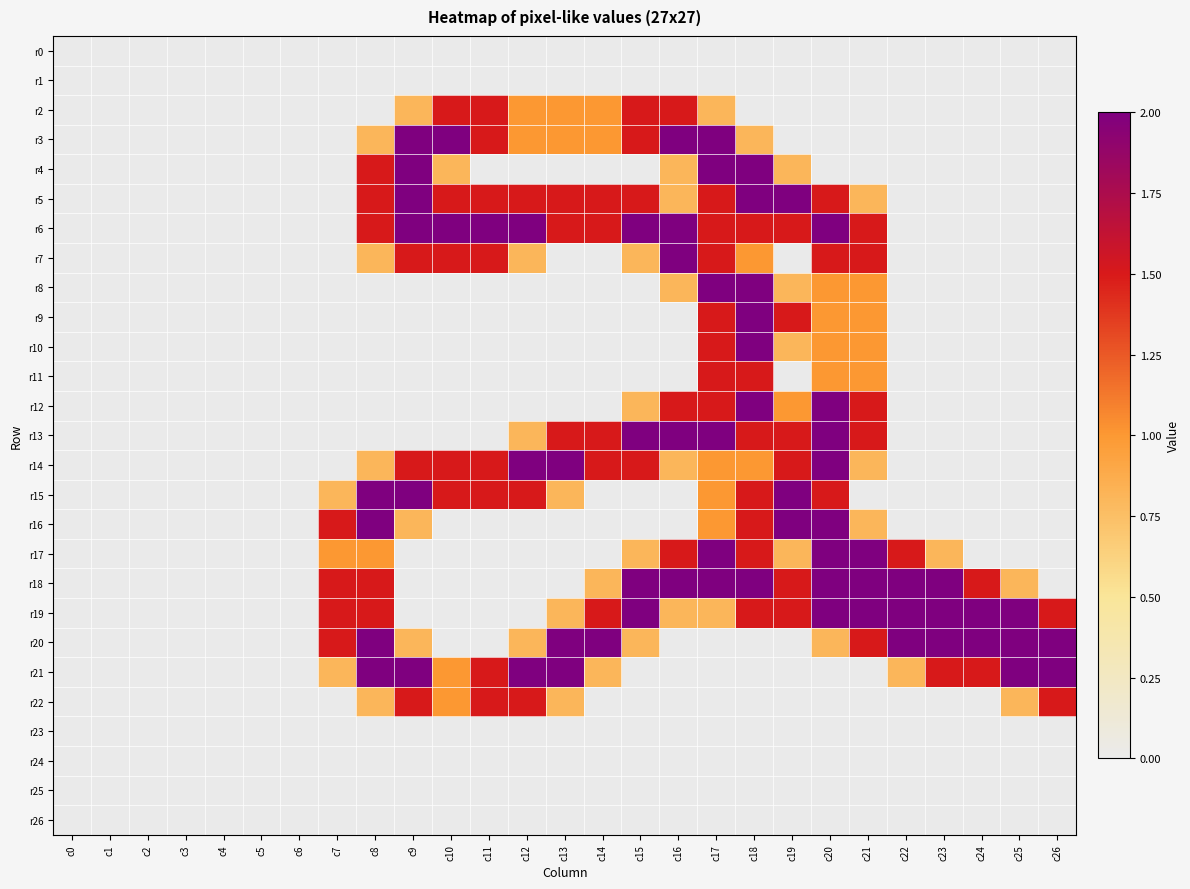

Reading left to right, extract all data points from this chart.

r0: c0=0.0	c1=0.0	c2=0.0	c3=0.0	c4=0.0	c5=0.0	c6=0.0	c7=0.0	c8=0.0	c9=0.0	c10=0.0	c11=0.0	c12=0.0	c13=0.0	c14=0.0	c15=0.0	c16=0.0	c17=0.0	c18=0.0	c19=0.0	c20=0.0	c21=0.0	c22=0.0	c23=0.0	c24=0.0	c25=0.0	c26=0.0
r1: c0=0.0	c1=0.0	c2=0.0	c3=0.0	c4=0.0	c5=0.0	c6=0.0	c7=0.0	c8=0.0	c9=0.0	c10=0.0	c11=0.0	c12=0.0	c13=0.0	c14=0.0	c15=0.0	c16=0.0	c17=0.0	c18=0.0	c19=0.0	c20=0.0	c21=0.0	c22=0.0	c23=0.0	c24=0.0	c25=0.0	c26=0.0
r2: c0=0.0	c1=0.0	c2=0.0	c3=0.0	c4=0.0	c5=0.0	c6=0.0	c7=0.0	c8=0.0	c9=0.8	c10=1.5	c11=1.5	c12=1.0	c13=1.0	c14=1.0	c15=1.5	c16=1.5	c17=0.8	c18=0.0	c19=0.0	c20=0.0	c21=0.0	c22=0.0	c23=0.0	c24=0.0	c25=0.0	c26=0.0
r3: c0=0.0	c1=0.0	c2=0.0	c3=0.0	c4=0.0	c5=0.0	c6=0.0	c7=0.0	c8=0.8	c9=2.0	c10=2.0	c11=1.5	c12=1.0	c13=1.0	c14=1.0	c15=1.5	c16=2.0	c17=2.0	c18=0.8	c19=0.0	c20=0.0	c21=0.0	c22=0.0	c23=0.0	c24=0.0	c25=0.0	c26=0.0
r4: c0=0.0	c1=0.0	c2=0.0	c3=0.0	c4=0.0	c5=0.0	c6=0.0	c7=0.0	c8=1.5	c9=2.0	c10=0.8	c11=0.0	c12=0.0	c13=0.0	c14=0.0	c15=0.0	c16=0.8	c17=2.0	c18=2.0	c19=0.8	c20=0.0	c21=0.0	c22=0.0	c23=0.0	c24=0.0	c25=0.0	c26=0.0
r5: c0=0.0	c1=0.0	c2=0.0	c3=0.0	c4=0.0	c5=0.0	c6=0.0	c7=0.0	c8=1.5	c9=2.0	c10=1.5	c11=1.5	c12=1.5	c13=1.5	c14=1.5	c15=1.5	c16=0.8	c17=1.5	c18=2.0	c19=2.0	c20=1.5	c21=0.8	c22=0.0	c23=0.0	c24=0.0	c25=0.0	c26=0.0
r6: c0=0.0	c1=0.0	c2=0.0	c3=0.0	c4=0.0	c5=0.0	c6=0.0	c7=0.0	c8=1.5	c9=2.0	c10=2.0	c11=2.0	c12=2.0	c13=1.5	c14=1.5	c15=2.0	c16=2.0	c17=1.5	c18=1.5	c19=1.5	c20=2.0	c21=1.5	c22=0.0	c23=0.0	c24=0.0	c25=0.0	c26=0.0
r7: c0=0.0	c1=0.0	c2=0.0	c3=0.0	c4=0.0	c5=0.0	c6=0.0	c7=0.0	c8=0.8	c9=1.5	c10=1.5	c11=1.5	c12=0.8	c13=0.0	c14=0.0	c15=0.8	c16=2.0	c17=1.5	c18=1.0	c19=0.0	c20=1.5	c21=1.5	c22=0.0	c23=0.0	c24=0.0	c25=0.0	c26=0.0
r8: c0=0.0	c1=0.0	c2=0.0	c3=0.0	c4=0.0	c5=0.0	c6=0.0	c7=0.0	c8=0.0	c9=0.0	c10=0.0	c11=0.0	c12=0.0	c13=0.0	c14=0.0	c15=0.0	c16=0.8	c17=2.0	c18=2.0	c19=0.8	c20=1.0	c21=1.0	c22=0.0	c23=0.0	c24=0.0	c25=0.0	c26=0.0
r9: c0=0.0	c1=0.0	c2=0.0	c3=0.0	c4=0.0	c5=0.0	c6=0.0	c7=0.0	c8=0.0	c9=0.0	c10=0.0	c11=0.0	c12=0.0	c13=0.0	c14=0.0	c15=0.0	c16=0.0	c17=1.5	c18=2.0	c19=1.5	c20=1.0	c21=1.0	c22=0.0	c23=0.0	c24=0.0	c25=0.0	c26=0.0
r10: c0=0.0	c1=0.0	c2=0.0	c3=0.0	c4=0.0	c5=0.0	c6=0.0	c7=0.0	c8=0.0	c9=0.0	c10=0.0	c11=0.0	c12=0.0	c13=0.0	c14=0.0	c15=0.0	c16=0.0	c17=1.5	c18=2.0	c19=0.8	c20=1.0	c21=1.0	c22=0.0	c23=0.0	c24=0.0	c25=0.0	c26=0.0
r11: c0=0.0	c1=0.0	c2=0.0	c3=0.0	c4=0.0	c5=0.0	c6=0.0	c7=0.0	c8=0.0	c9=0.0	c10=0.0	c11=0.0	c12=0.0	c13=0.0	c14=0.0	c15=0.0	c16=0.0	c17=1.5	c18=1.5	c19=0.0	c20=1.0	c21=1.0	c22=0.0	c23=0.0	c24=0.0	c25=0.0	c26=0.0
r12: c0=0.0	c1=0.0	c2=0.0	c3=0.0	c4=0.0	c5=0.0	c6=0.0	c7=0.0	c8=0.0	c9=0.0	c10=0.0	c11=0.0	c12=0.0	c13=0.0	c14=0.0	c15=0.8	c16=1.5	c17=1.5	c18=2.0	c19=1.0	c20=2.0	c21=1.5	c22=0.0	c23=0.0	c24=0.0	c25=0.0	c26=0.0
r13: c0=0.0	c1=0.0	c2=0.0	c3=0.0	c4=0.0	c5=0.0	c6=0.0	c7=0.0	c8=0.0	c9=0.0	c10=0.0	c11=0.0	c12=0.8	c13=1.5	c14=1.5	c15=2.0	c16=2.0	c17=2.0	c18=1.5	c19=1.5	c20=2.0	c21=1.5	c22=0.0	c23=0.0	c24=0.0	c25=0.0	c26=0.0
r14: c0=0.0	c1=0.0	c2=0.0	c3=0.0	c4=0.0	c5=0.0	c6=0.0	c7=0.0	c8=0.8	c9=1.5	c10=1.5	c11=1.5	c12=2.0	c13=2.0	c14=1.5	c15=1.5	c16=0.8	c17=1.0	c18=1.0	c19=1.5	c20=2.0	c21=0.8	c22=0.0	c23=0.0	c24=0.0	c25=0.0	c26=0.0
r15: c0=0.0	c1=0.0	c2=0.0	c3=0.0	c4=0.0	c5=0.0	c6=0.0	c7=0.8	c8=2.0	c9=2.0	c10=1.5	c11=1.5	c12=1.5	c13=0.8	c14=0.0	c15=0.0	c16=0.0	c17=1.0	c18=1.5	c19=2.0	c20=1.5	c21=0.0	c22=0.0	c23=0.0	c24=0.0	c25=0.0	c26=0.0
r16: c0=0.0	c1=0.0	c2=0.0	c3=0.0	c4=0.0	c5=0.0	c6=0.0	c7=1.5	c8=2.0	c9=0.8	c10=0.0	c11=0.0	c12=0.0	c13=0.0	c14=0.0	c15=0.0	c16=0.0	c17=1.0	c18=1.5	c19=2.0	c20=2.0	c21=0.8	c22=0.0	c23=0.0	c24=0.0	c25=0.0	c26=0.0
r17: c0=0.0	c1=0.0	c2=0.0	c3=0.0	c4=0.0	c5=0.0	c6=0.0	c7=1.0	c8=1.0	c9=0.0	c10=0.0	c11=0.0	c12=0.0	c13=0.0	c14=0.0	c15=0.8	c16=1.5	c17=2.0	c18=1.5	c19=0.8	c20=2.0	c21=2.0	c22=1.5	c23=0.8	c24=0.0	c25=0.0	c26=0.0
r18: c0=0.0	c1=0.0	c2=0.0	c3=0.0	c4=0.0	c5=0.0	c6=0.0	c7=1.5	c8=1.5	c9=0.0	c10=0.0	c11=0.0	c12=0.0	c13=0.0	c14=0.8	c15=2.0	c16=2.0	c17=2.0	c18=2.0	c19=1.5	c20=2.0	c21=2.0	c22=2.0	c23=2.0	c24=1.5	c25=0.8	c26=0.0
r19: c0=0.0	c1=0.0	c2=0.0	c3=0.0	c4=0.0	c5=0.0	c6=0.0	c7=1.5	c8=1.5	c9=0.0	c10=0.0	c11=0.0	c12=0.0	c13=0.8	c14=1.5	c15=2.0	c16=0.8	c17=0.8	c18=1.5	c19=1.5	c20=2.0	c21=2.0	c22=2.0	c23=2.0	c24=2.0	c25=2.0	c26=1.5
r20: c0=0.0	c1=0.0	c2=0.0	c3=0.0	c4=0.0	c5=0.0	c6=0.0	c7=1.5	c8=2.0	c9=0.8	c10=0.0	c11=0.0	c12=0.8	c13=2.0	c14=2.0	c15=0.8	c16=0.0	c17=0.0	c18=0.0	c19=0.0	c20=0.8	c21=1.5	c22=2.0	c23=2.0	c24=2.0	c25=2.0	c26=2.0
r21: c0=0.0	c1=0.0	c2=0.0	c3=0.0	c4=0.0	c5=0.0	c6=0.0	c7=0.8	c8=2.0	c9=2.0	c10=1.0	c11=1.5	c12=2.0	c13=2.0	c14=0.8	c15=0.0	c16=0.0	c17=0.0	c18=0.0	c19=0.0	c20=0.0	c21=0.0	c22=0.8	c23=1.5	c24=1.5	c25=2.0	c26=2.0
r22: c0=0.0	c1=0.0	c2=0.0	c3=0.0	c4=0.0	c5=0.0	c6=0.0	c7=0.0	c8=0.8	c9=1.5	c10=1.0	c11=1.5	c12=1.5	c13=0.8	c14=0.0	c15=0.0	c16=0.0	c17=0.0	c18=0.0	c19=0.0	c20=0.0	c21=0.0	c22=0.0	c23=0.0	c24=0.0	c25=0.8	c26=1.5
r23: c0=0.0	c1=0.0	c2=0.0	c3=0.0	c4=0.0	c5=0.0	c6=0.0	c7=0.0	c8=0.0	c9=0.0	c10=0.0	c11=0.0	c12=0.0	c13=0.0	c14=0.0	c15=0.0	c16=0.0	c17=0.0	c18=0.0	c19=0.0	c20=0.0	c21=0.0	c22=0.0	c23=0.0	c24=0.0	c25=0.0	c26=0.0
r24: c0=0.0	c1=0.0	c2=0.0	c3=0.0	c4=0.0	c5=0.0	c6=0.0	c7=0.0	c8=0.0	c9=0.0	c10=0.0	c11=0.0	c12=0.0	c13=0.0	c14=0.0	c15=0.0	c16=0.0	c17=0.0	c18=0.0	c19=0.0	c20=0.0	c21=0.0	c22=0.0	c23=0.0	c24=0.0	c25=0.0	c26=0.0
r25: c0=0.0	c1=0.0	c2=0.0	c3=0.0	c4=0.0	c5=0.0	c6=0.0	c7=0.0	c8=0.0	c9=0.0	c10=0.0	c11=0.0	c12=0.0	c13=0.0	c14=0.0	c15=0.0	c16=0.0	c17=0.0	c18=0.0	c19=0.0	c20=0.0	c21=0.0	c22=0.0	c23=0.0	c24=0.0	c25=0.0	c26=0.0
r26: c0=0.0	c1=0.0	c2=0.0	c3=0.0	c4=0.0	c5=0.0	c6=0.0	c7=0.0	c8=0.0	c9=0.0	c10=0.0	c11=0.0	c12=0.0	c13=0.0	c14=0.0	c15=0.0	c16=0.0	c17=0.0	c18=0.0	c19=0.0	c20=0.0	c21=0.0	c22=0.0	c23=0.0	c24=0.0	c25=0.0	c26=0.0